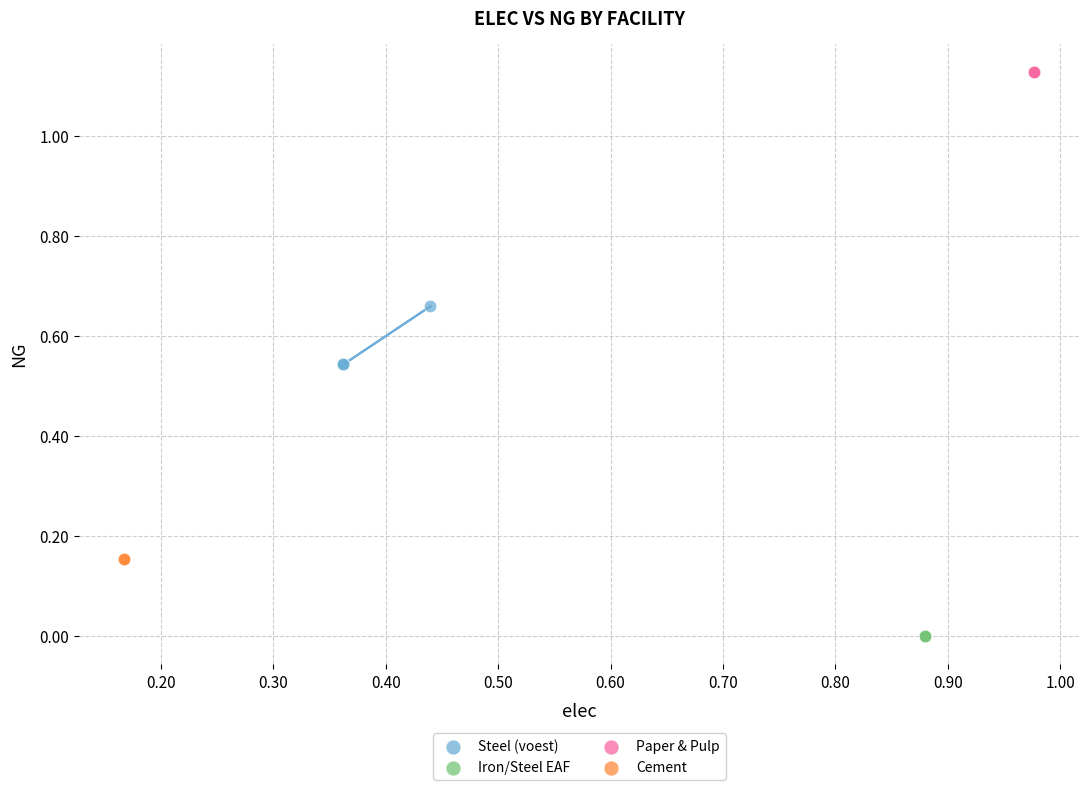

What are all the series names shown in the legend?

Steel (voest), Iron/Steel EAF, Paper & Pulp, Cement